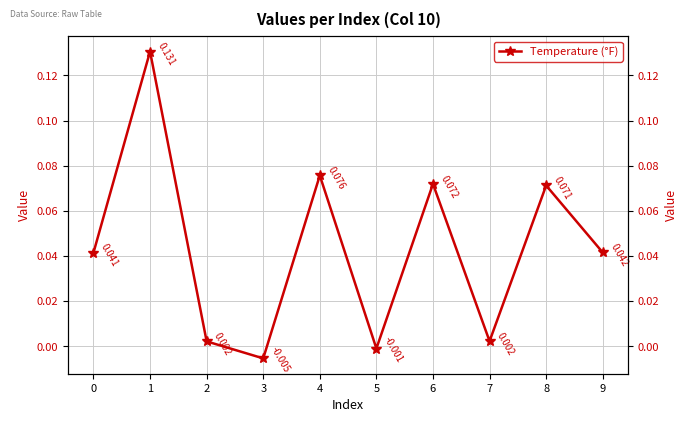

What is the difference between the maximum and minimum values?

0.1